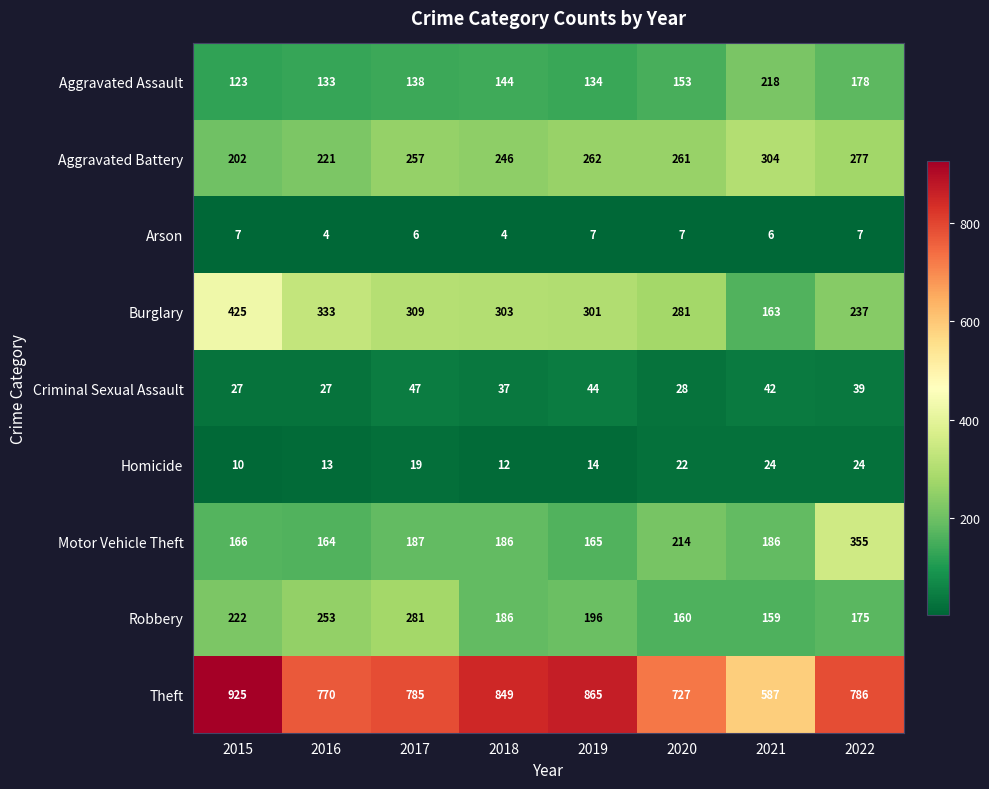

What is the sum of all Burglary values?

2352